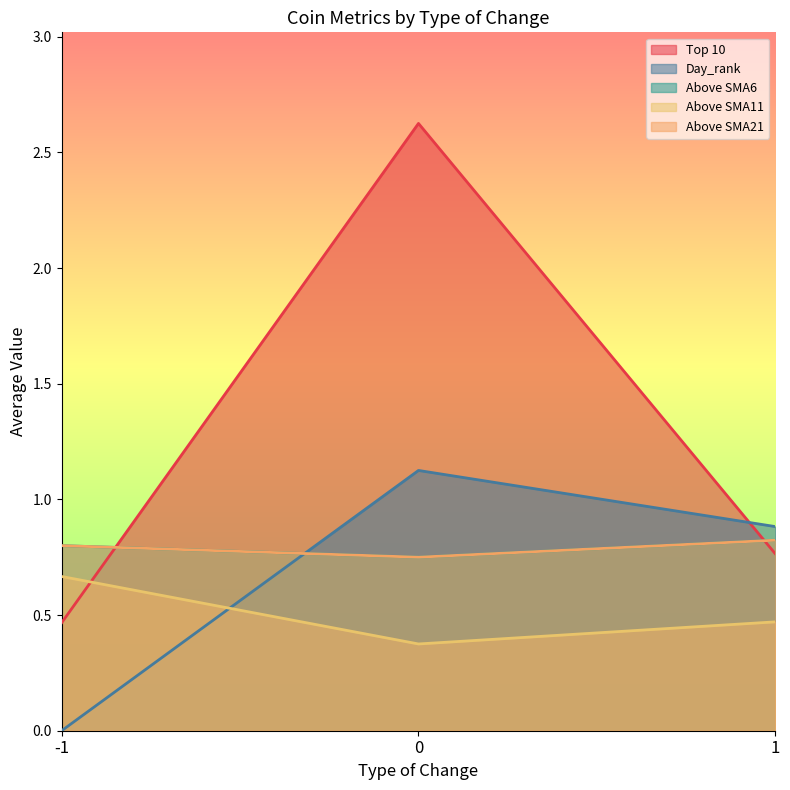

At which category is the sum across all series the highest?

-1